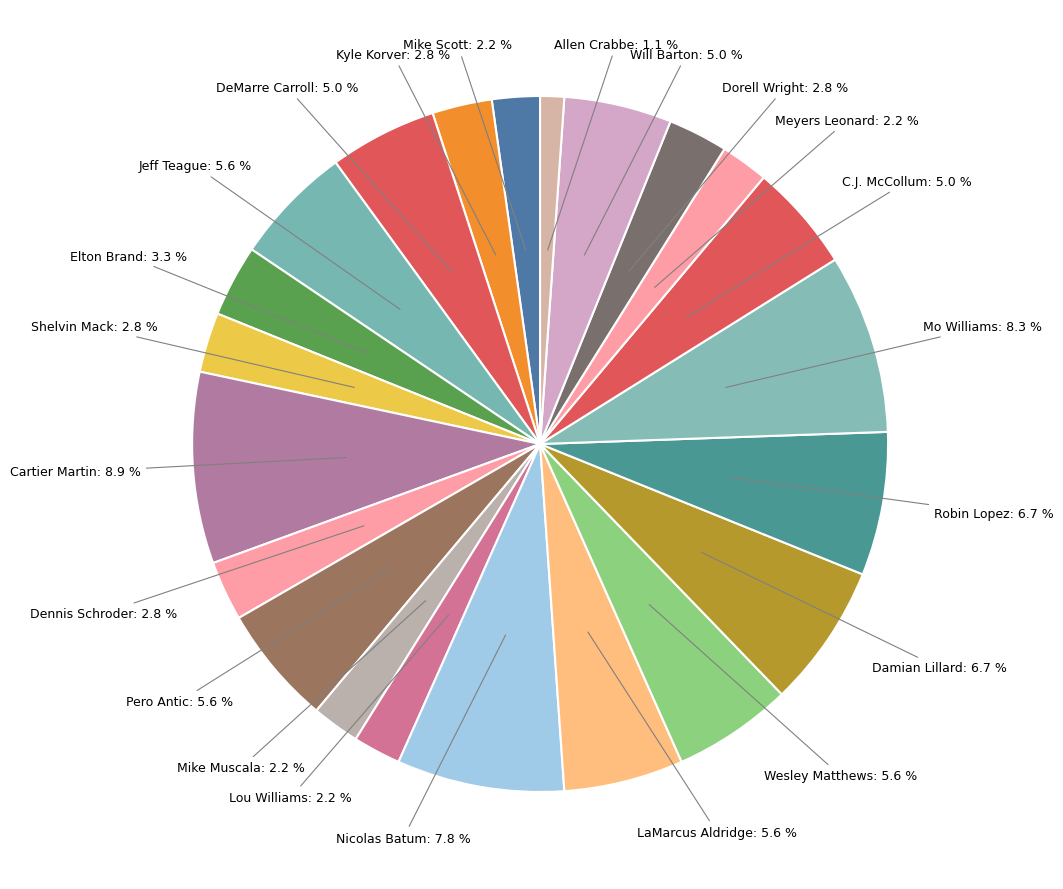

What portion of the pie excludes Allen Crabbe?

98.9%